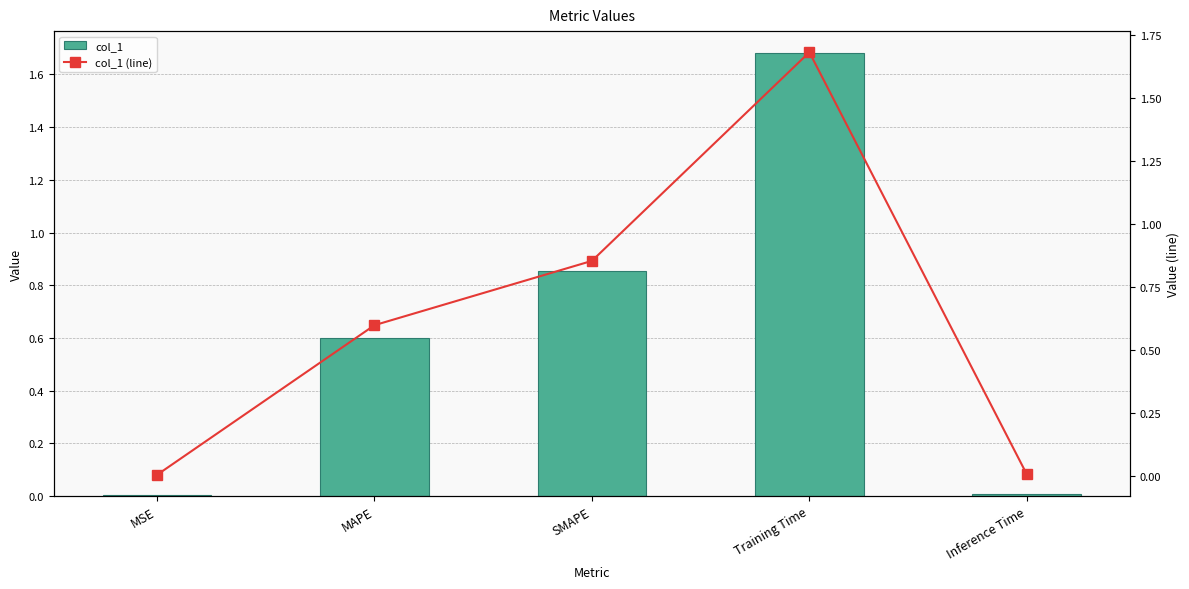

What value does the col_1 series have at SMAPE?

0.9